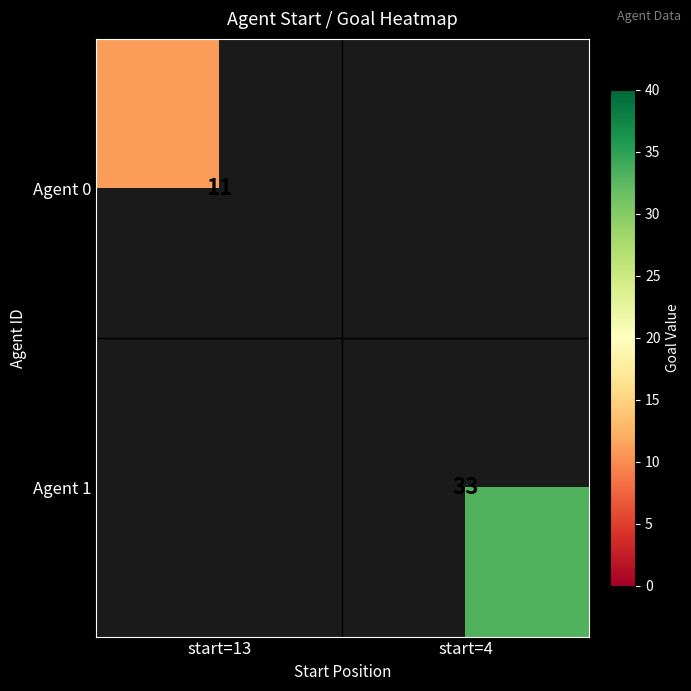

The value of Agent 1 at start=4 is 52. True or false?

False